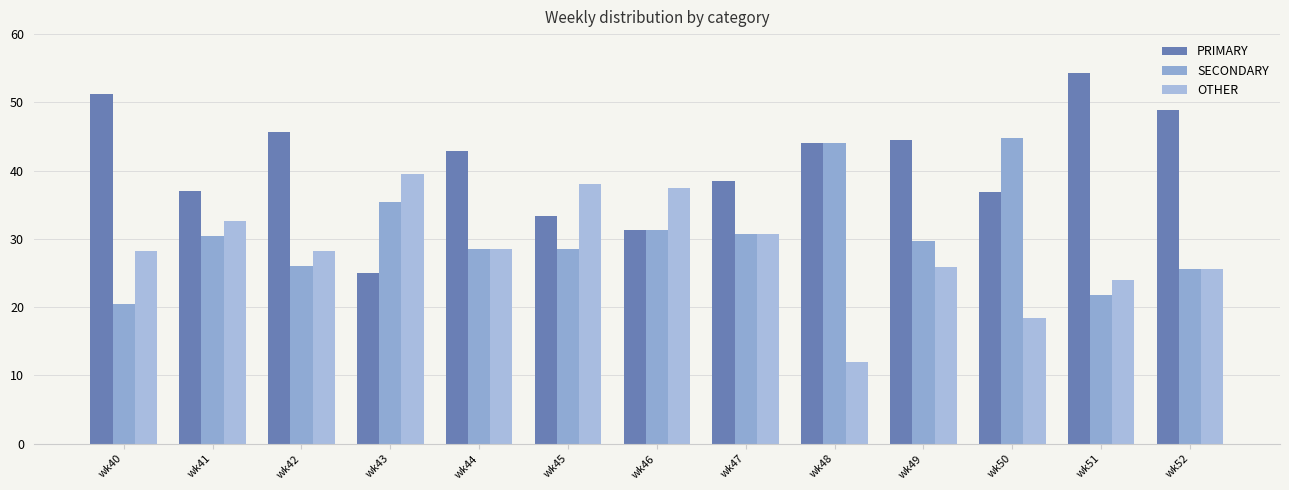

How many data points does each series have?

13